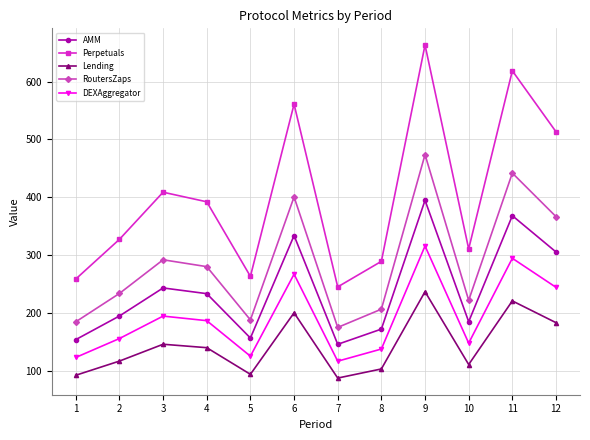

What is the value of the RoutersZaps point at the 7th from the left?

175.1